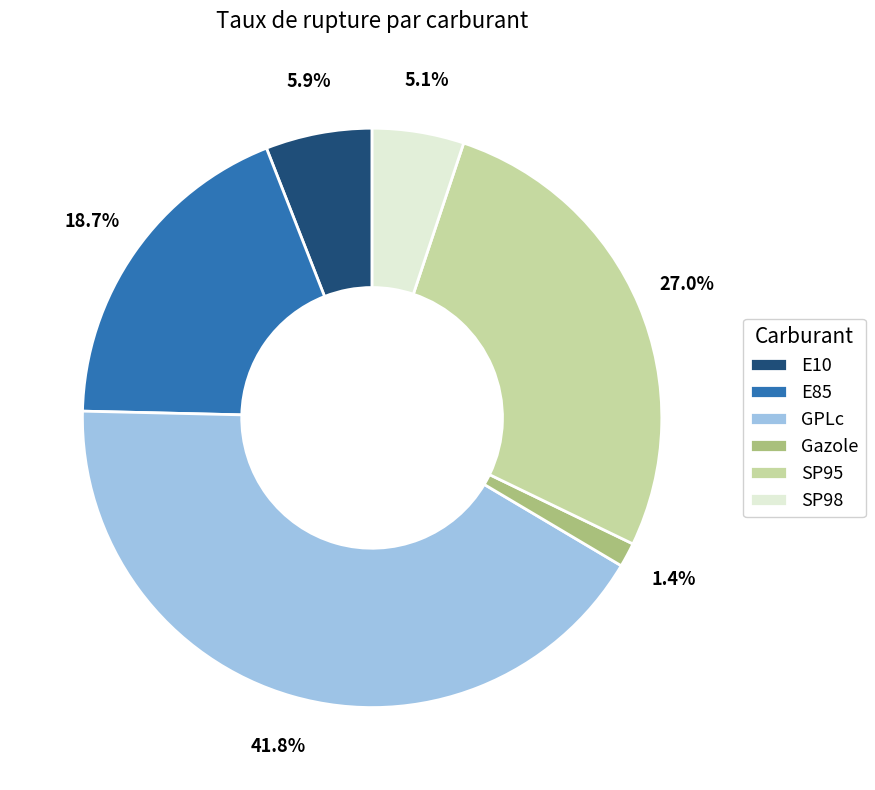

Does SP95 account for over 50% of the chart?

No